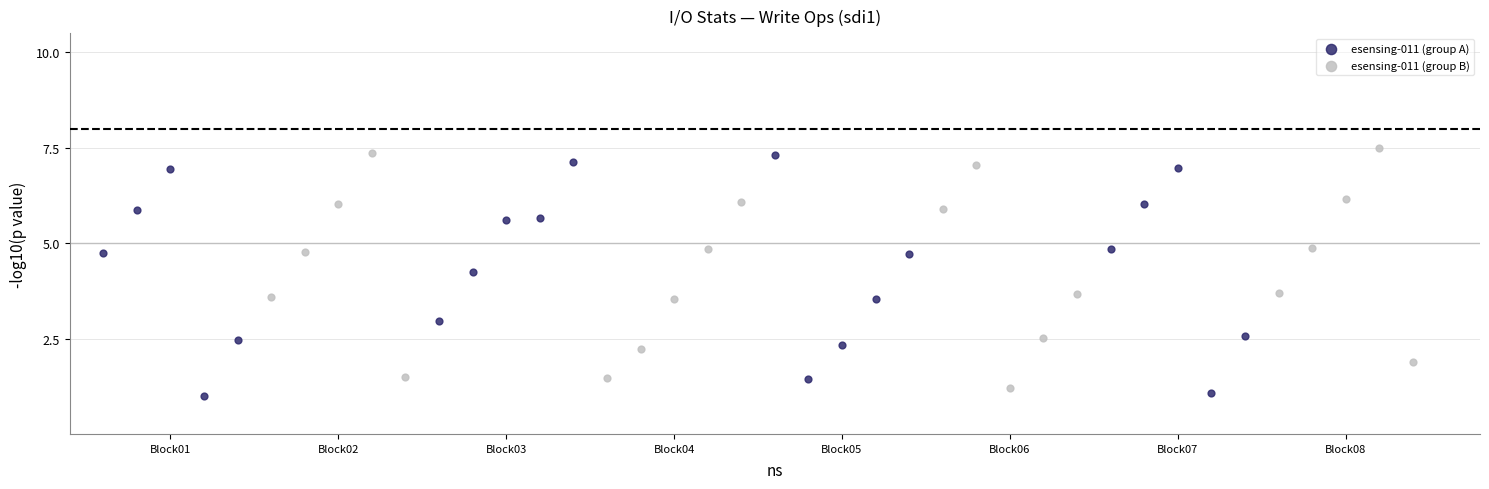

What are all the series names shown in the legend?

esensing-011 (group A), esensing-011 (group B)